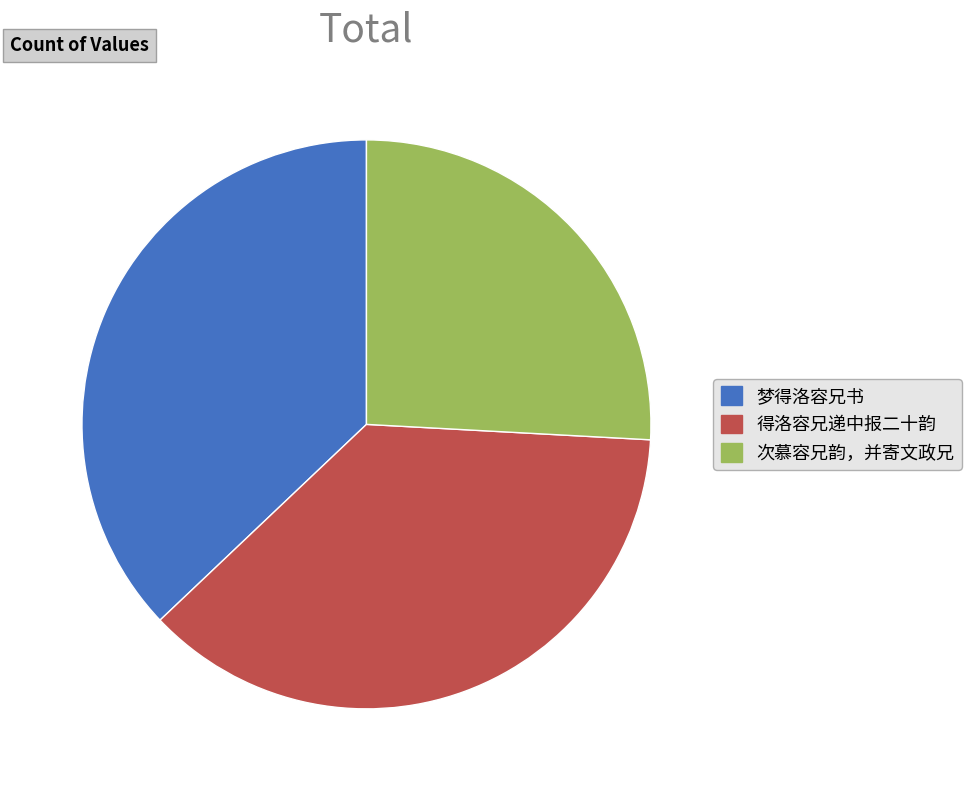

Count the number of slices in the pie.

3